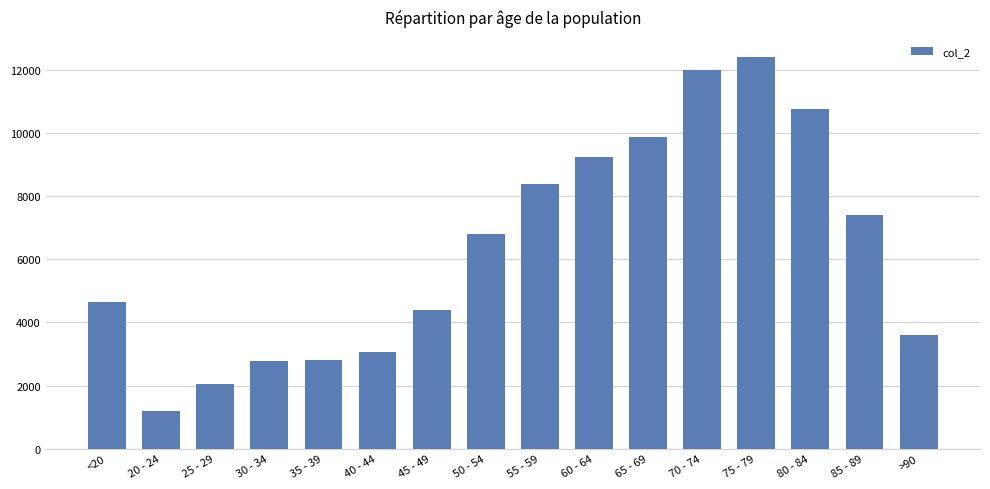

What is the difference between the maximum and minimum values?

11243